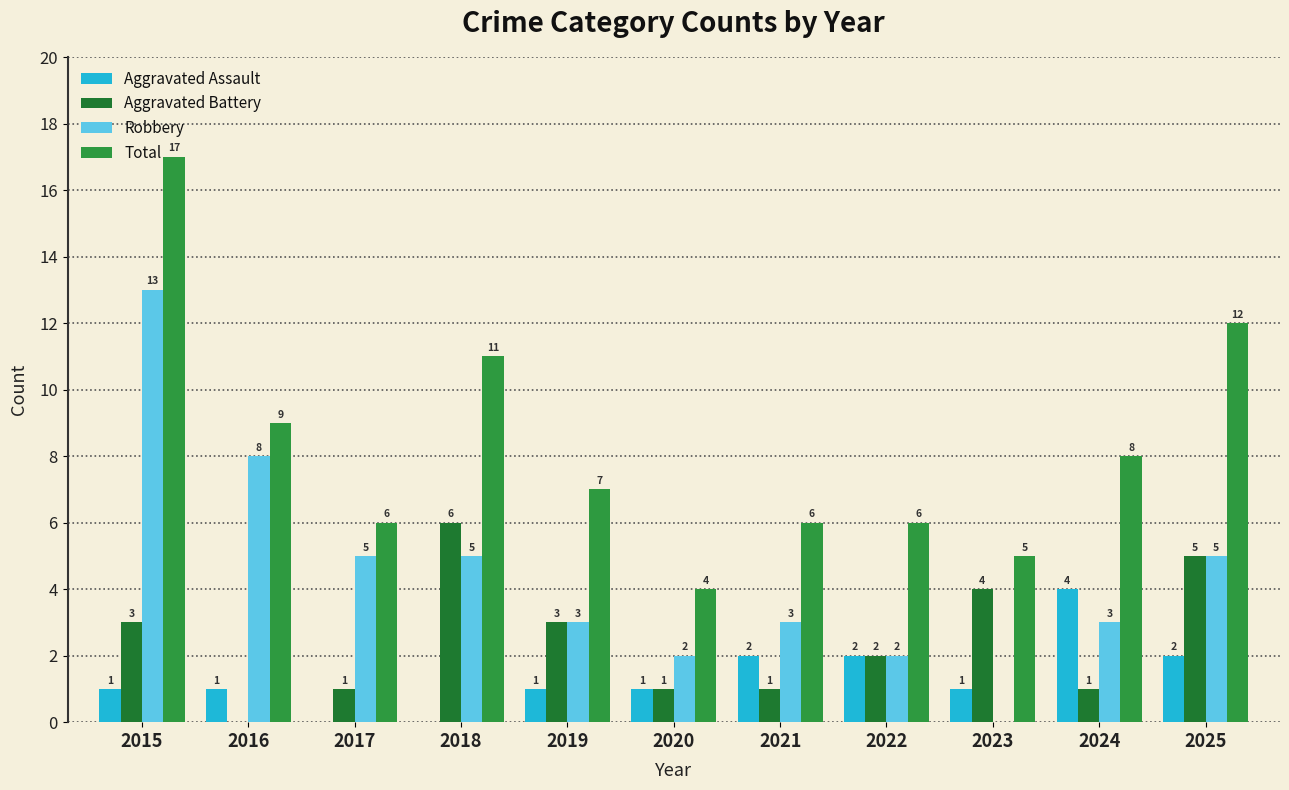

How many groups of bars are there?

11